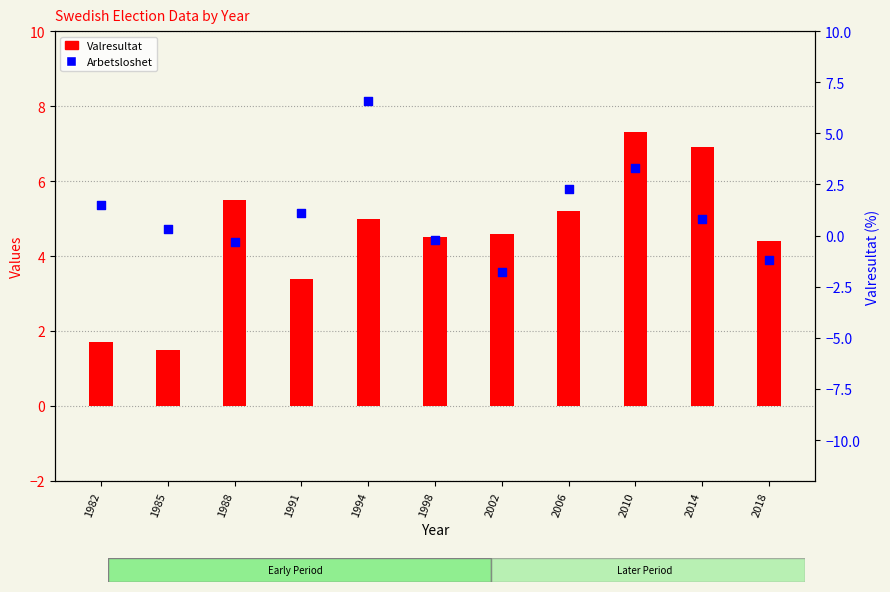

At how many categories does at least one series exceed 3?

9